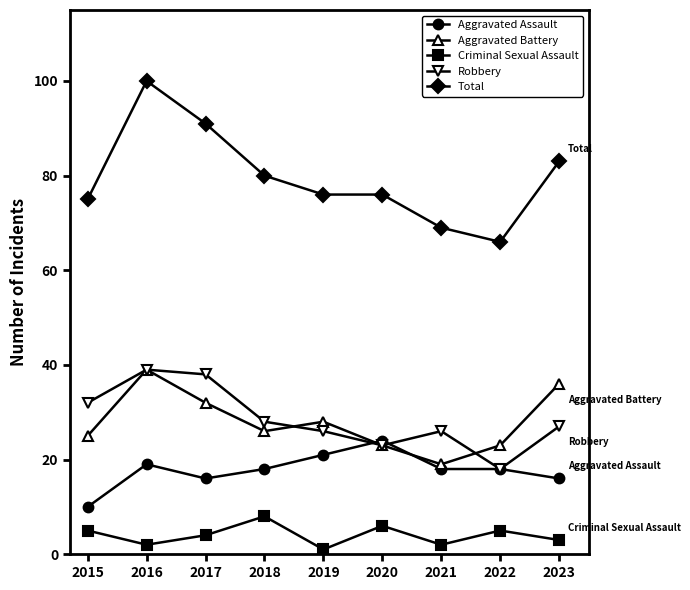

Where is the first local maximum for Criminal Sexual Assault?

2018